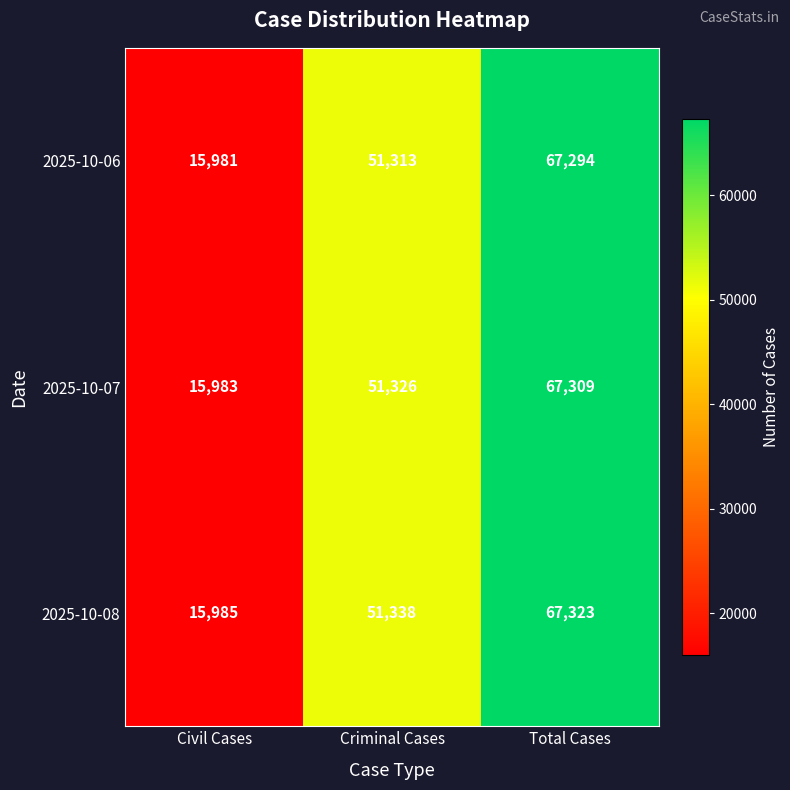

What is the total value across all series at Civil Cases?

47949